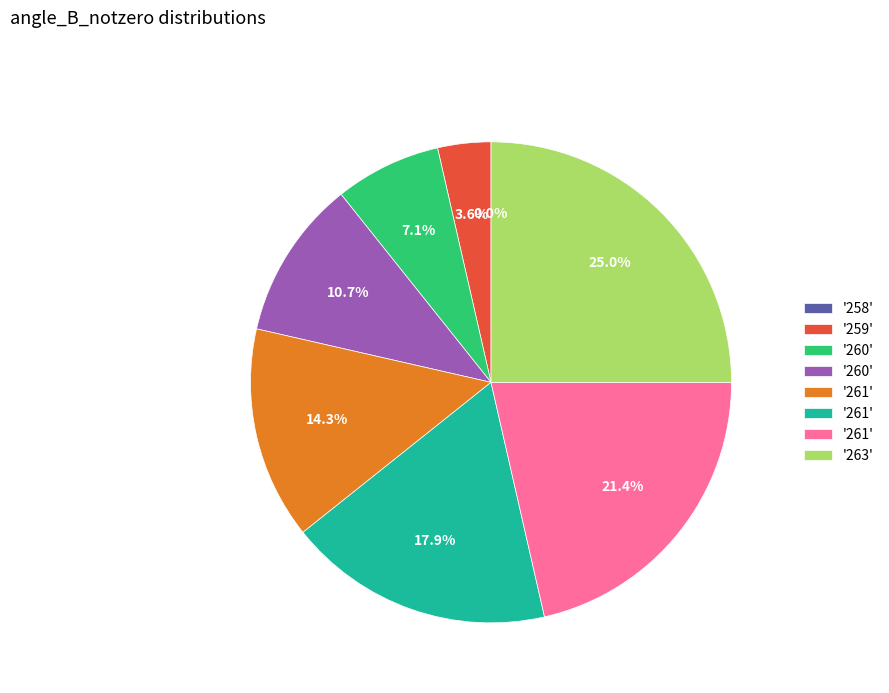

What is the smallest slice in the pie chart?

258